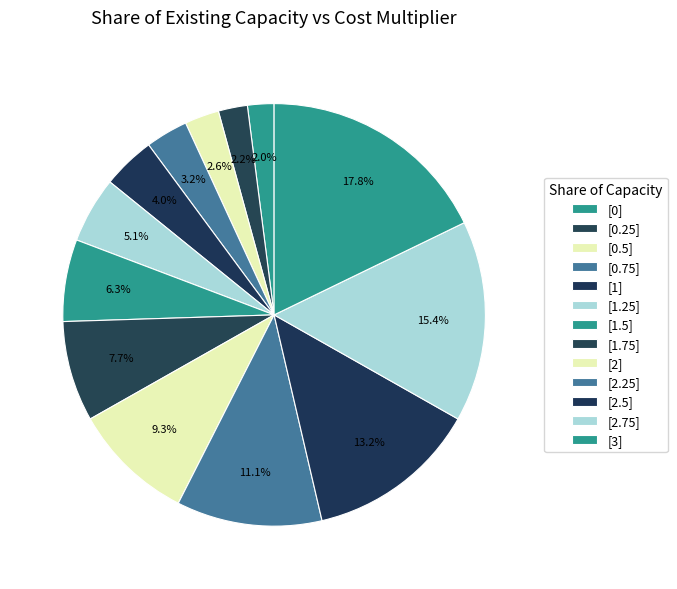

How many slices are in this pie chart?

13